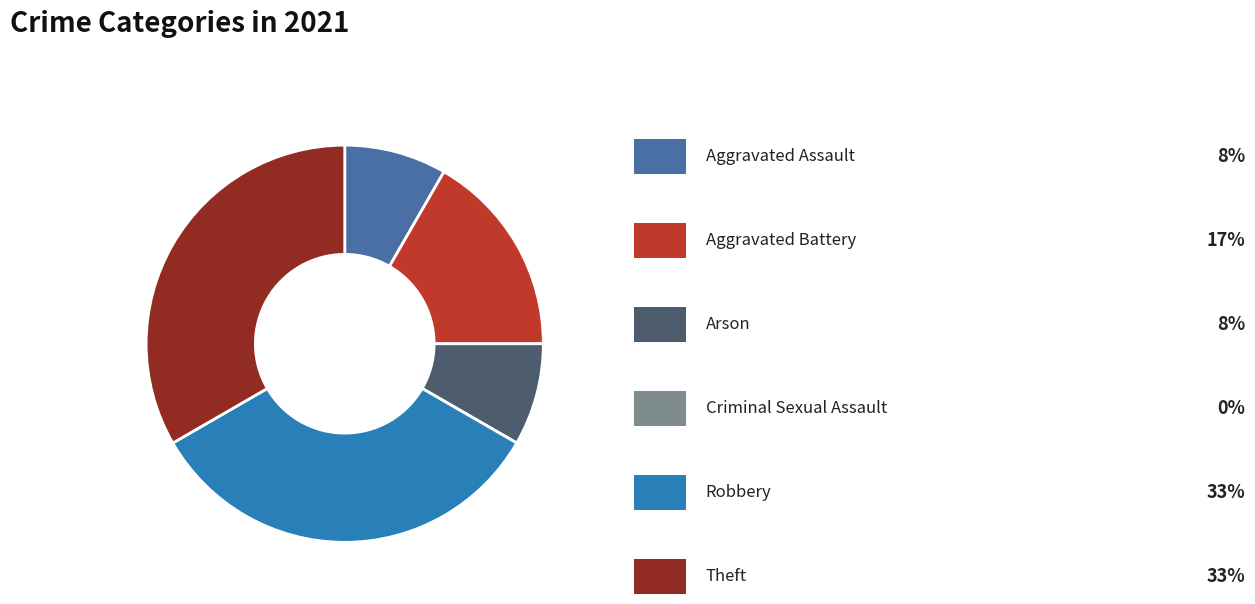

Is there any slice that represents more than half of the pie?

No